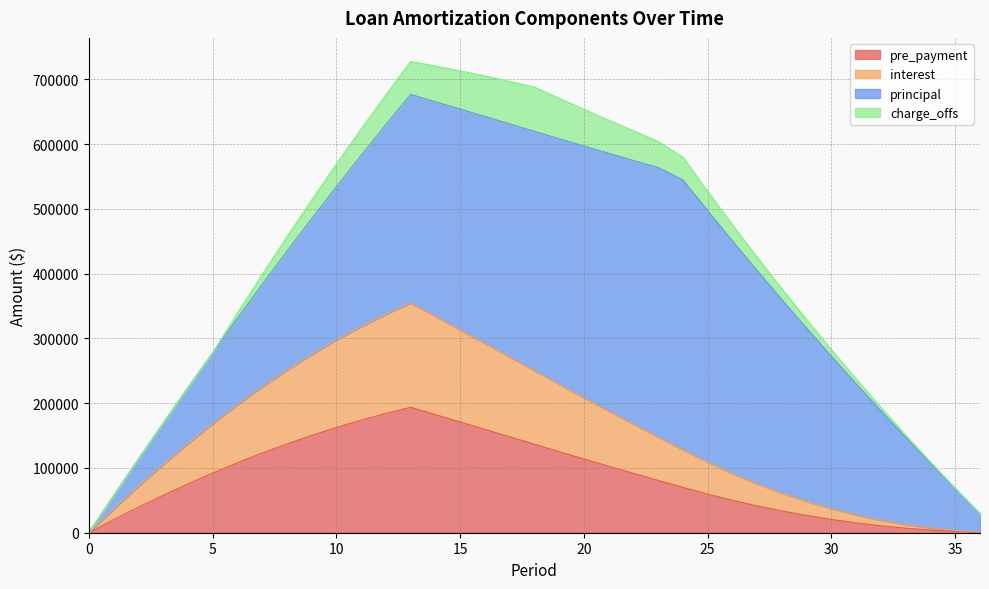

True or false: interest has a value of 65929.7 at 25.

False